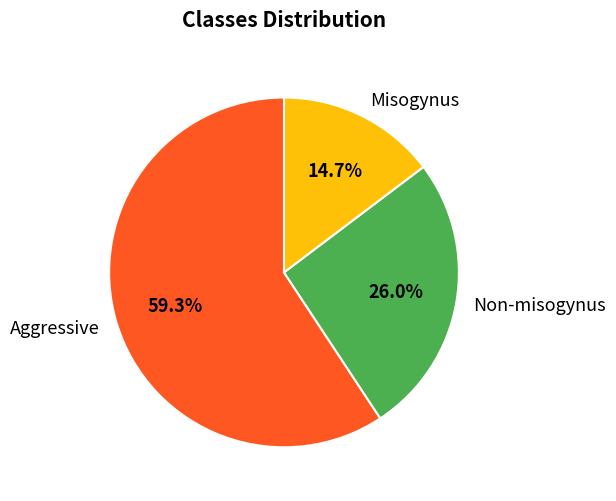

Which slice represents more than half of the pie?

Aggressive